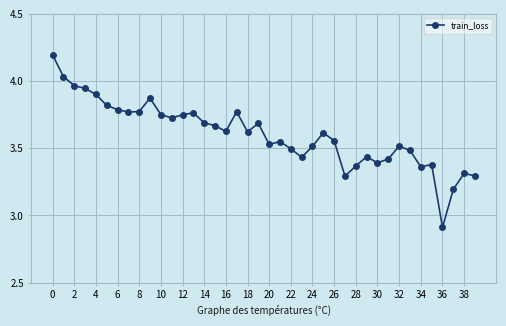

What is the difference between the maximum and minimum values?

1.3